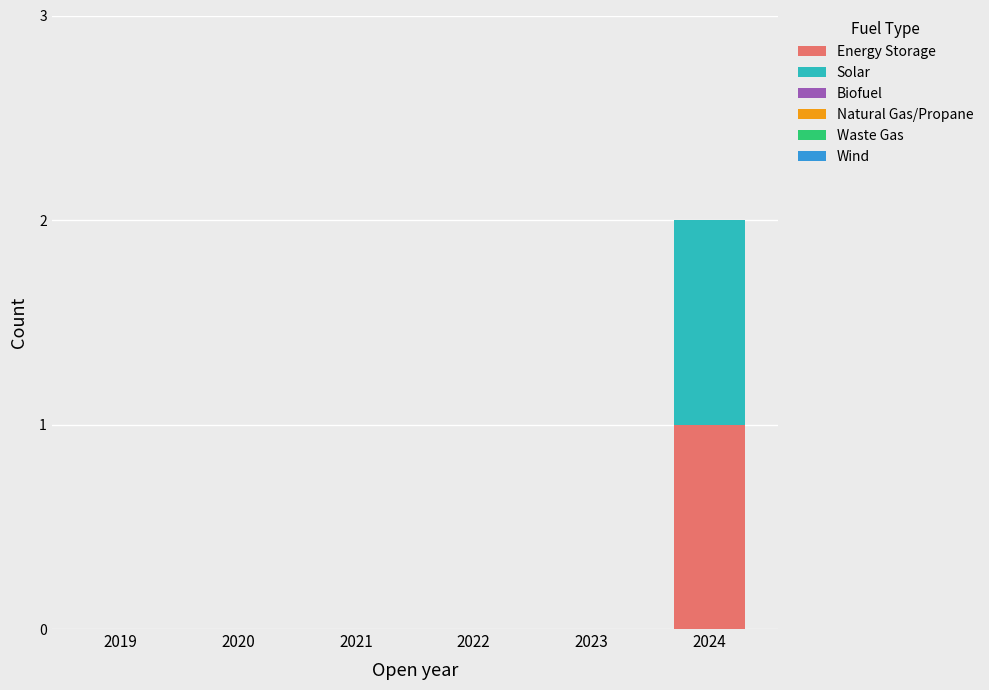

Reading left to right, what are the values for Energy Storage?

2019=0	2020=0	2021=0	2022=0	2023=0	2024=1